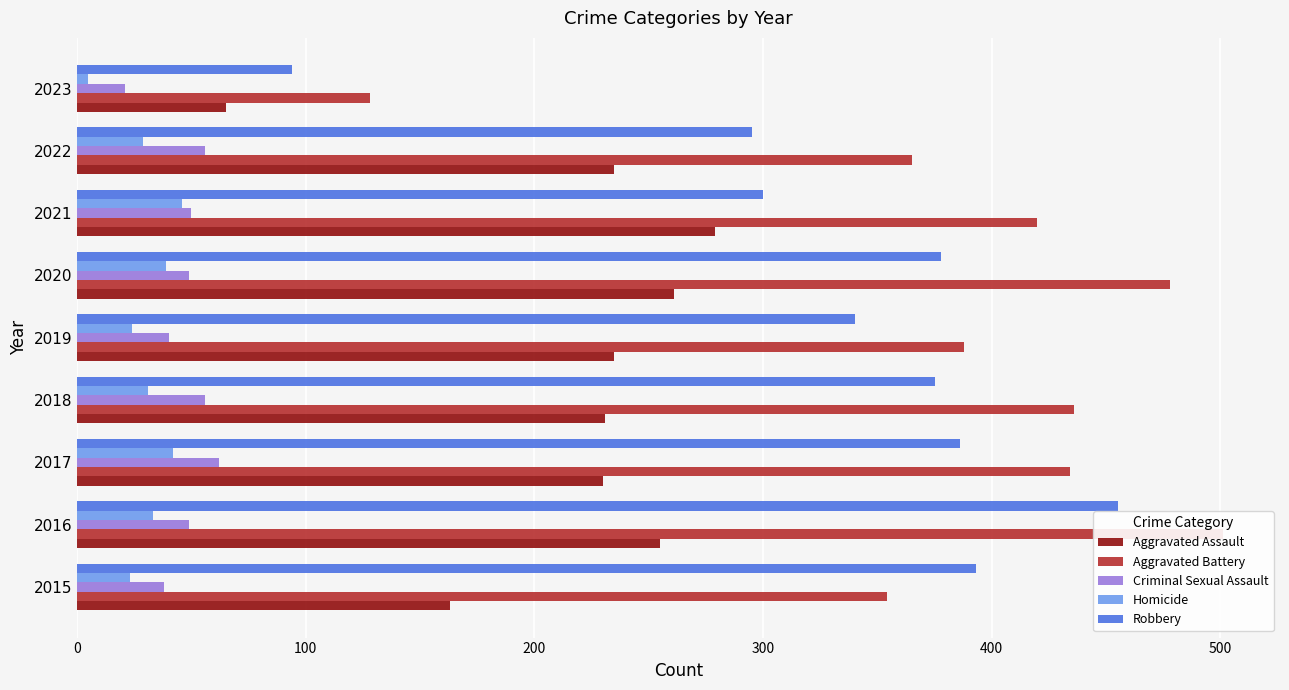

Which series has the largest range (max minus min)?

Aggravated Battery